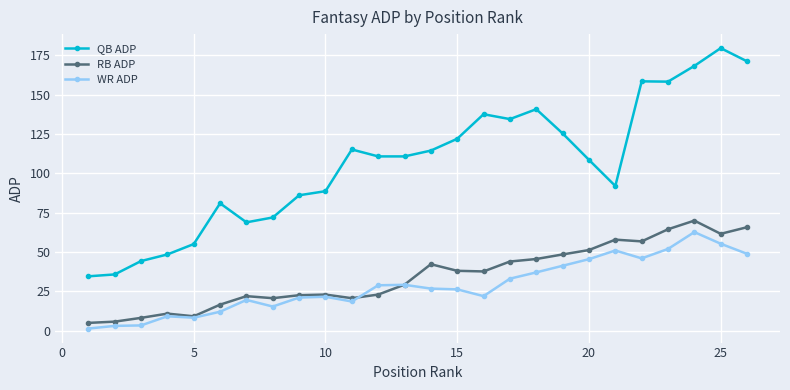

At how many categories does at least one series exceed 32?

26